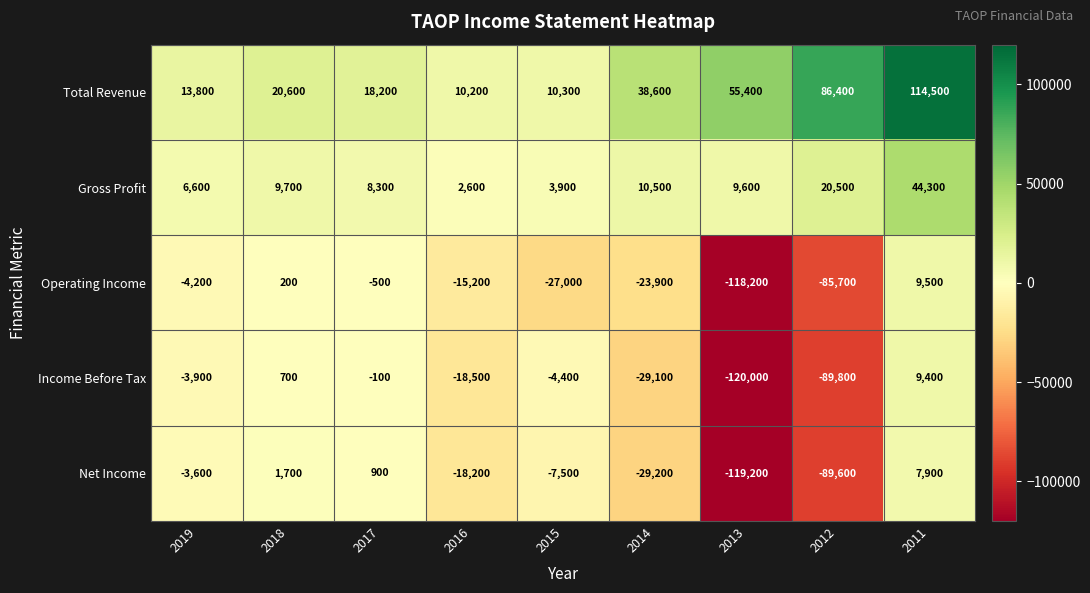

Between 2015 and 2014, which series saw the biggest shift?

Total Revenue